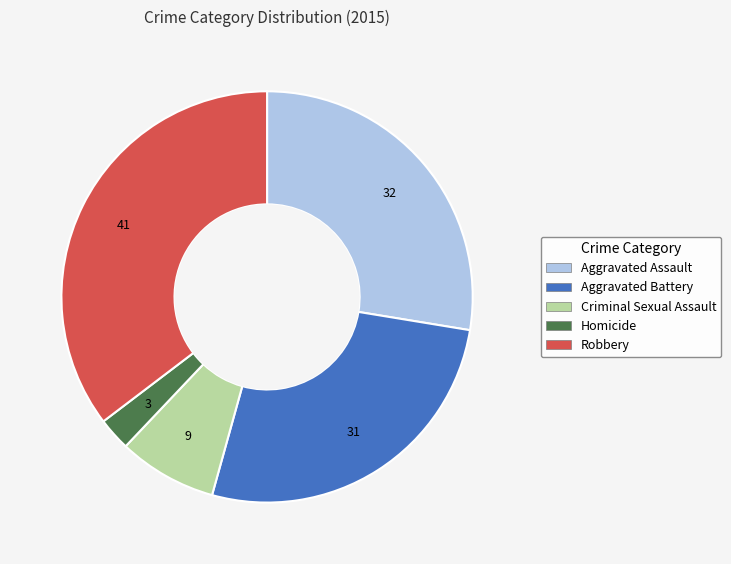

Does Criminal Sexual Assault account for over 50% of the chart?

No